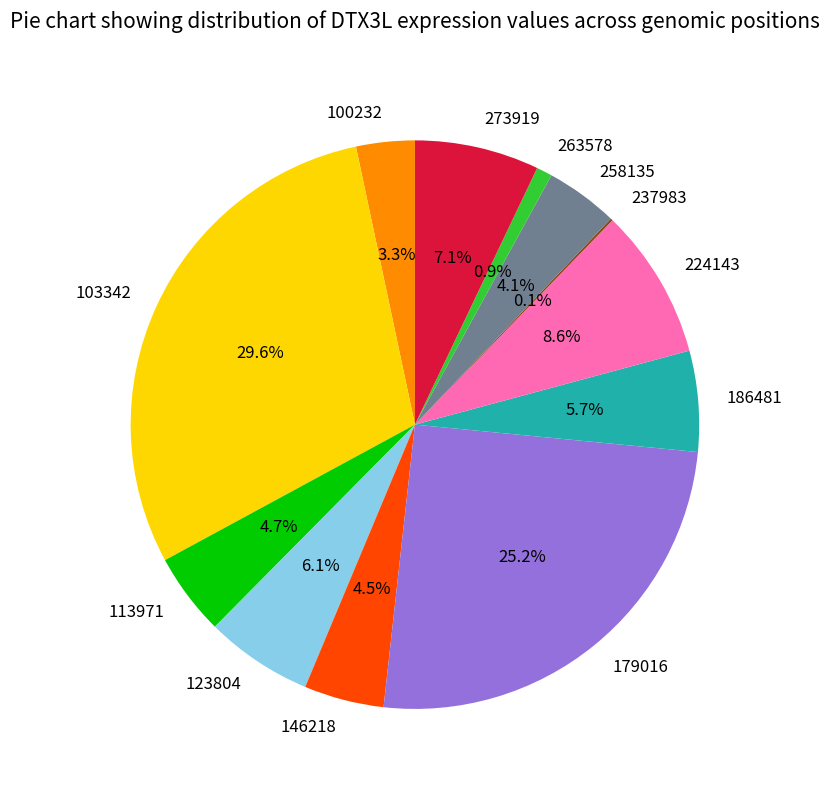

Is there a majority slice in this chart?

No